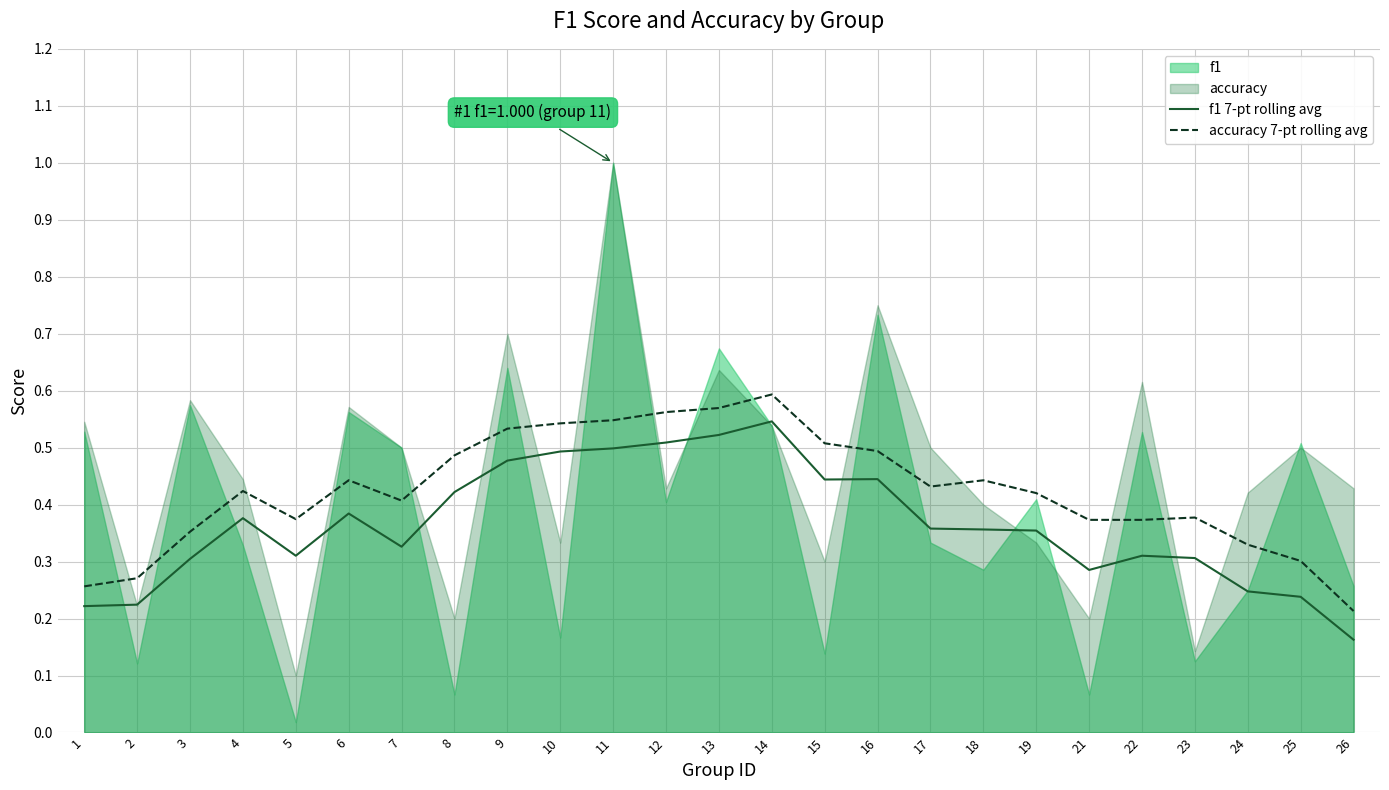

Where is accuracy 7-pt rolling avg nearest to the value 0?

26